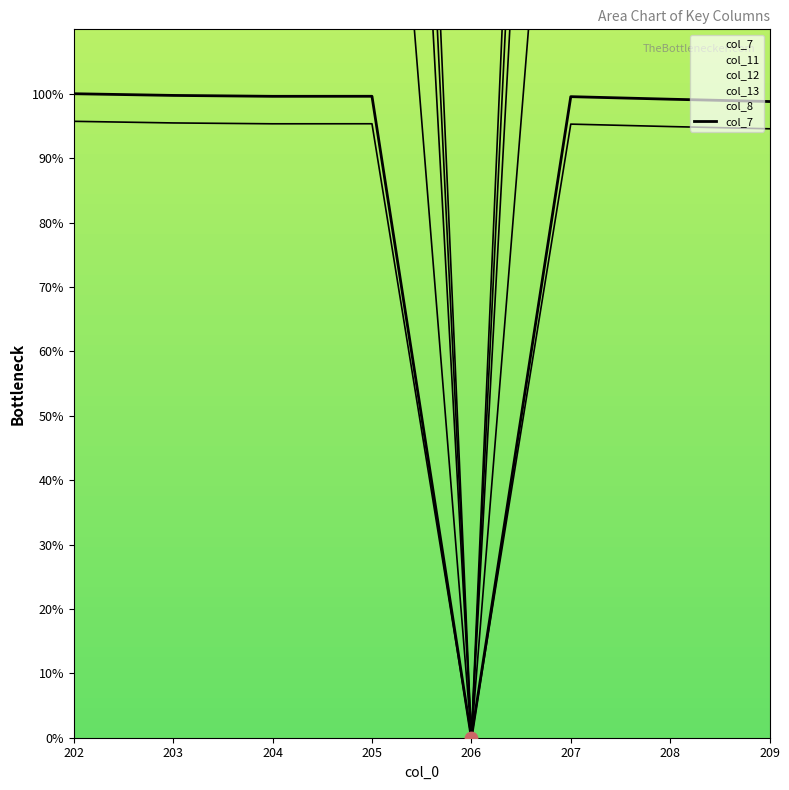

Which has a higher value, 207 or 206?

207